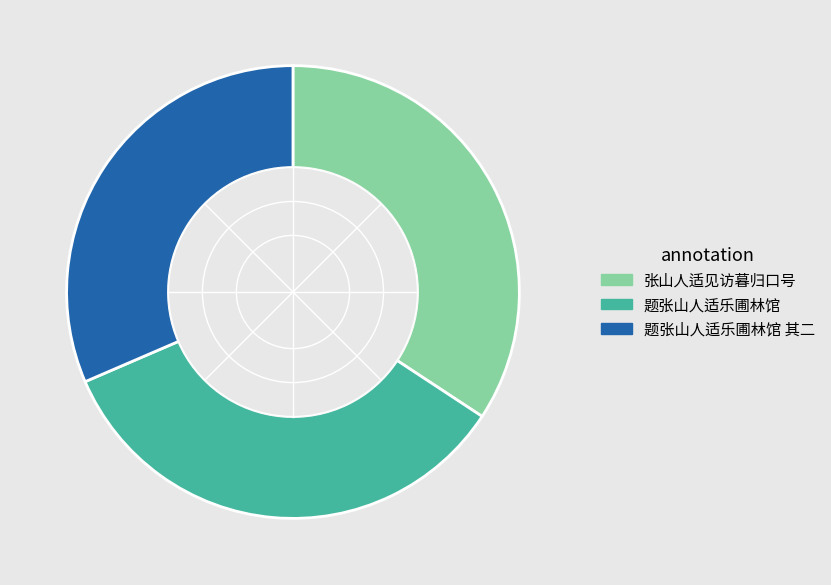

What is the smallest slice in the pie chart?

题张山人适乐圃林馆 其二